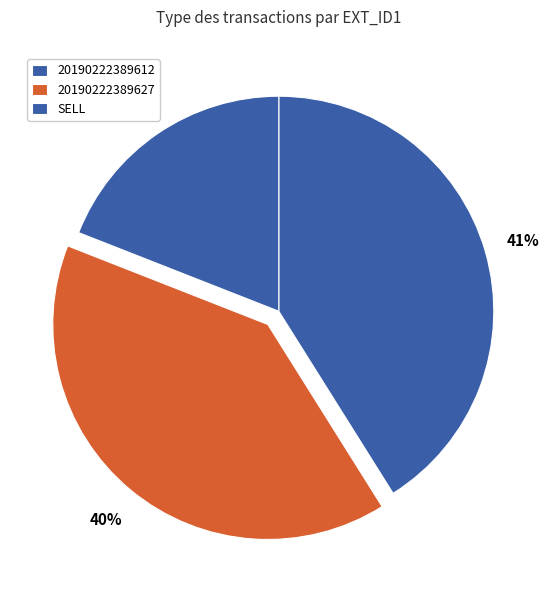

Which slice is the largest?

20190222389612